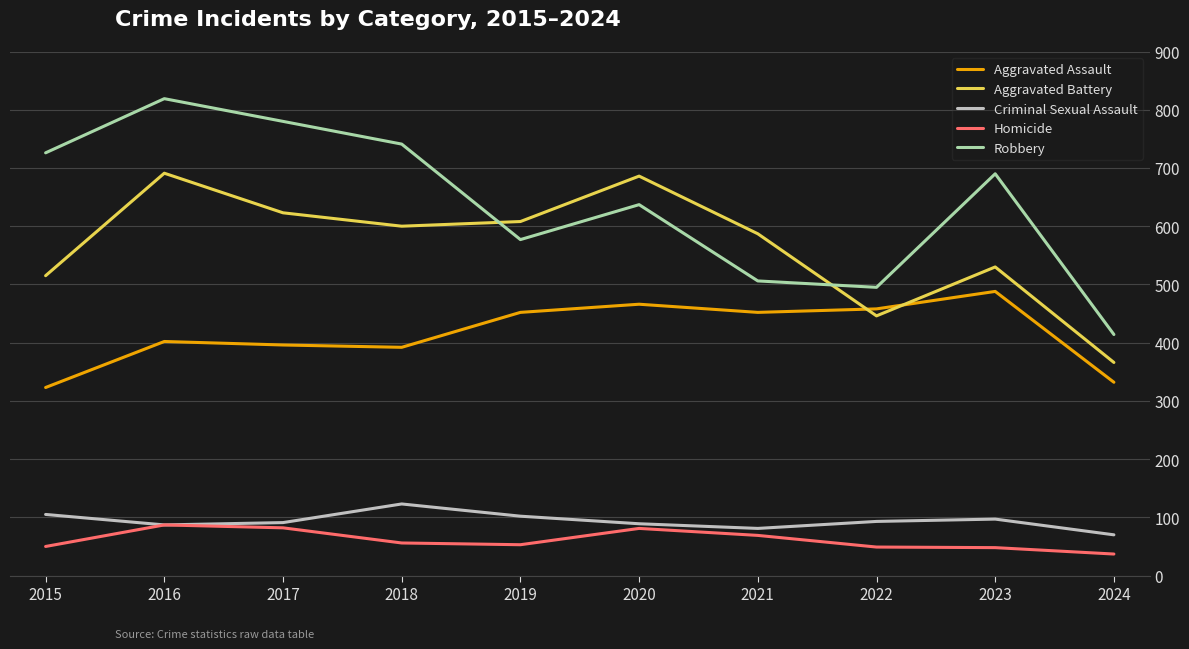

Which category has the highest value in the Robbery series?

2016